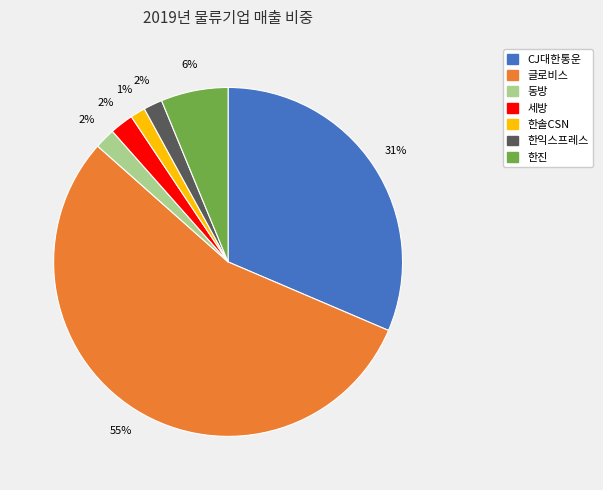

Is it true that CJ대한통운 is 31% of the pie?

True